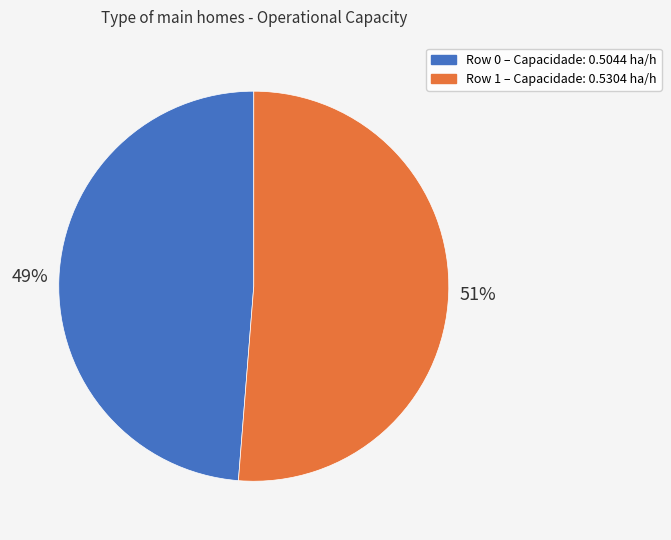

Count the number of slices in the pie.

2